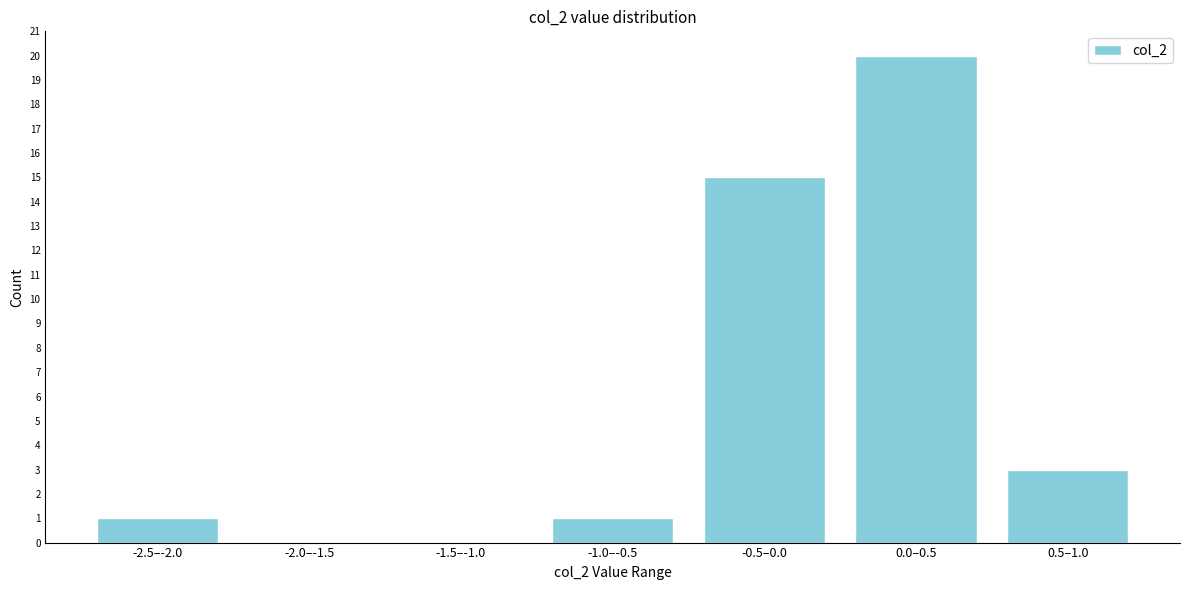

Reading left to right, list all the values displayed in this chart.

-2.5–-2.0=1	-2.0–-1.5=0	-1.5–-1.0=0	-1.0–-0.5=1	-0.5–0.0=15	0.0–0.5=20	0.5–1.0=3